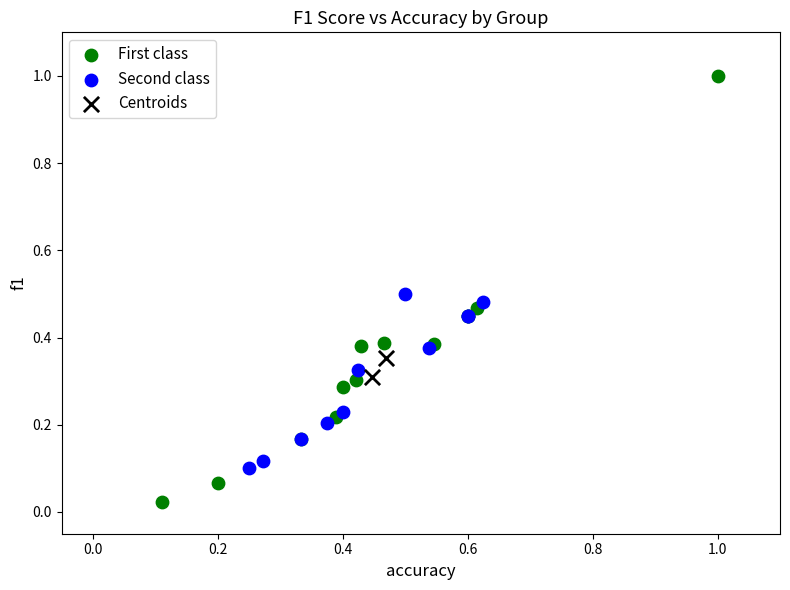

Which series has the widest spread of Y values?

First class